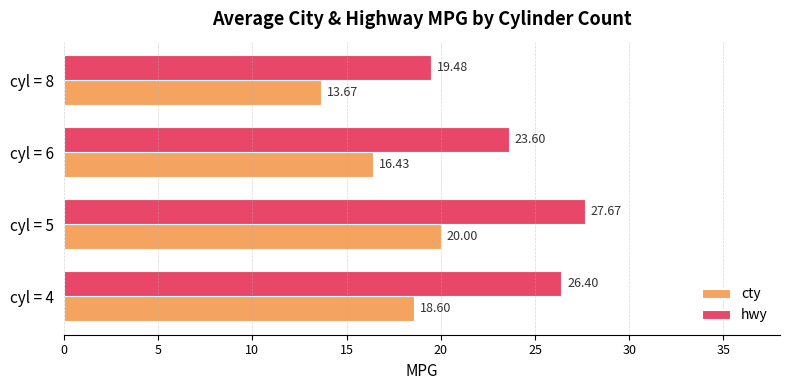

What is the greatest value displayed?

27.7